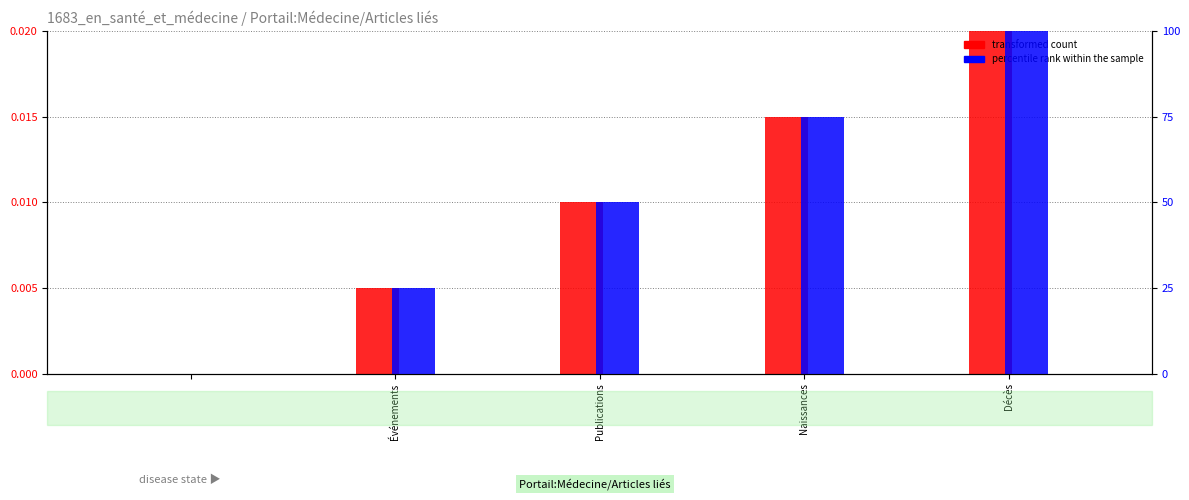

What is the label of the 2nd bar from the left?

Événements